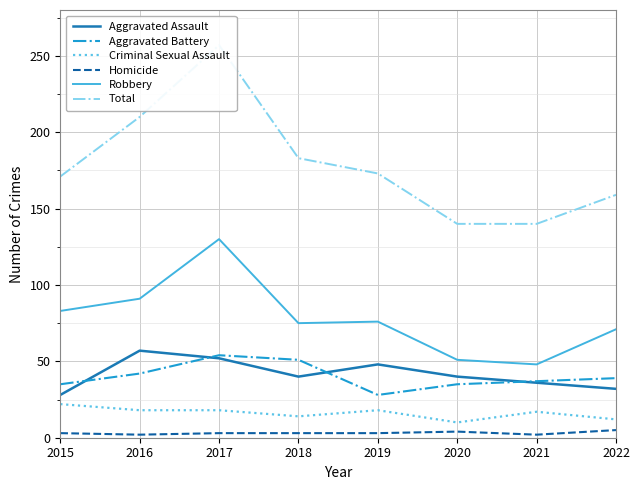

What is the difference between the Total values at 2015 and 2020?

31